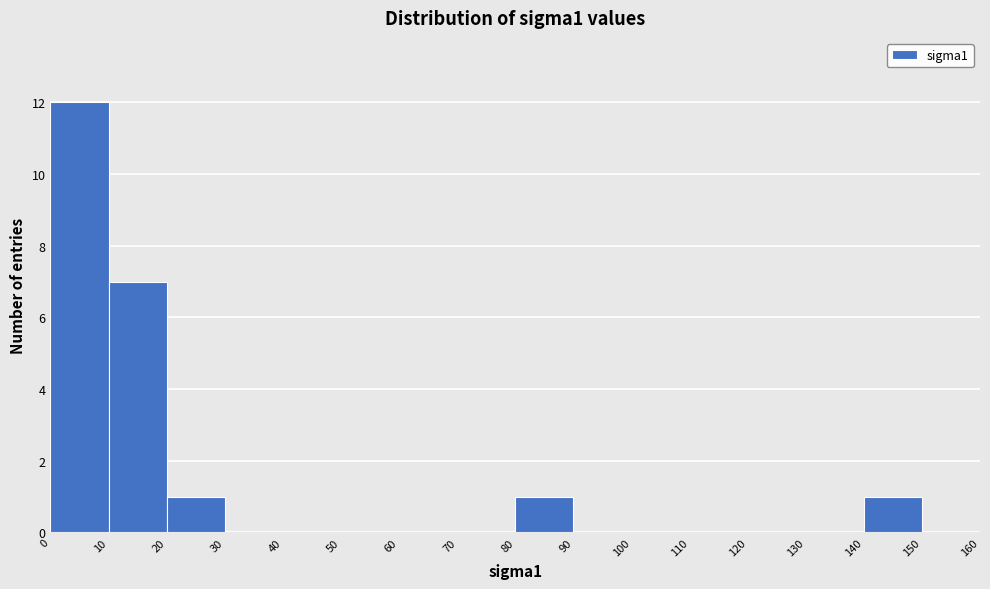

Over which range of the x-axis is the bar tallest?

0 to 10